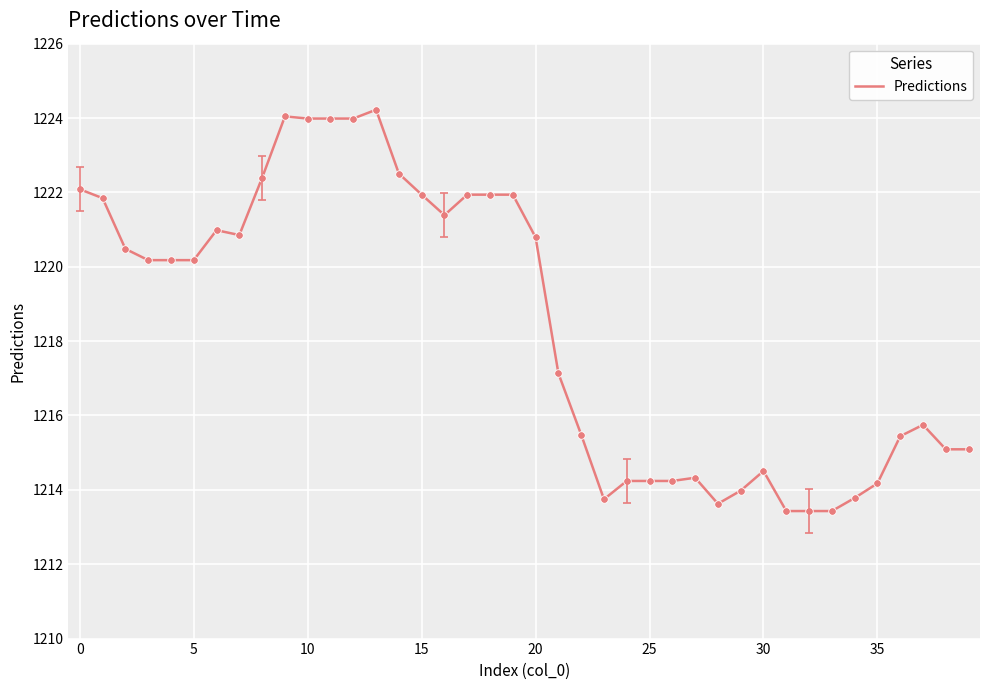

What is the maximum value shown in the chart?

1224.2